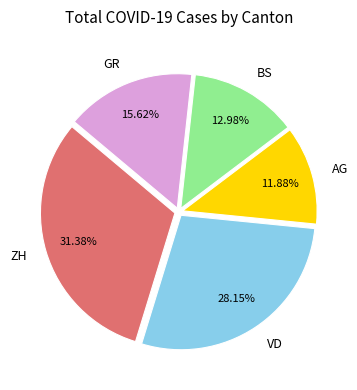

Is ZH the majority of the pie?

No